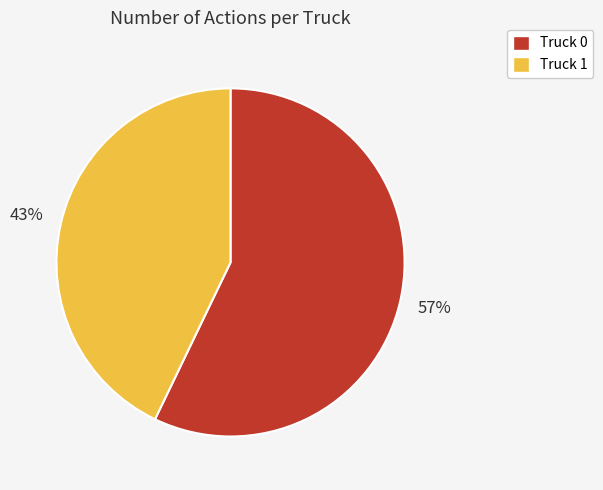

Is the sum of Truck 0 and Truck 1 greater than half?

Yes